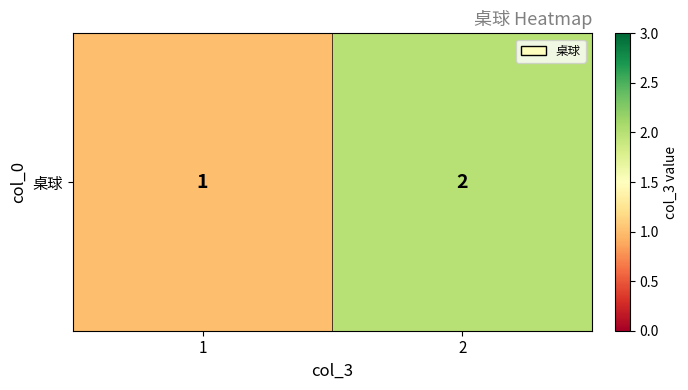

Reading left to right, what are all the values shown in this chart?

1=1	2=2